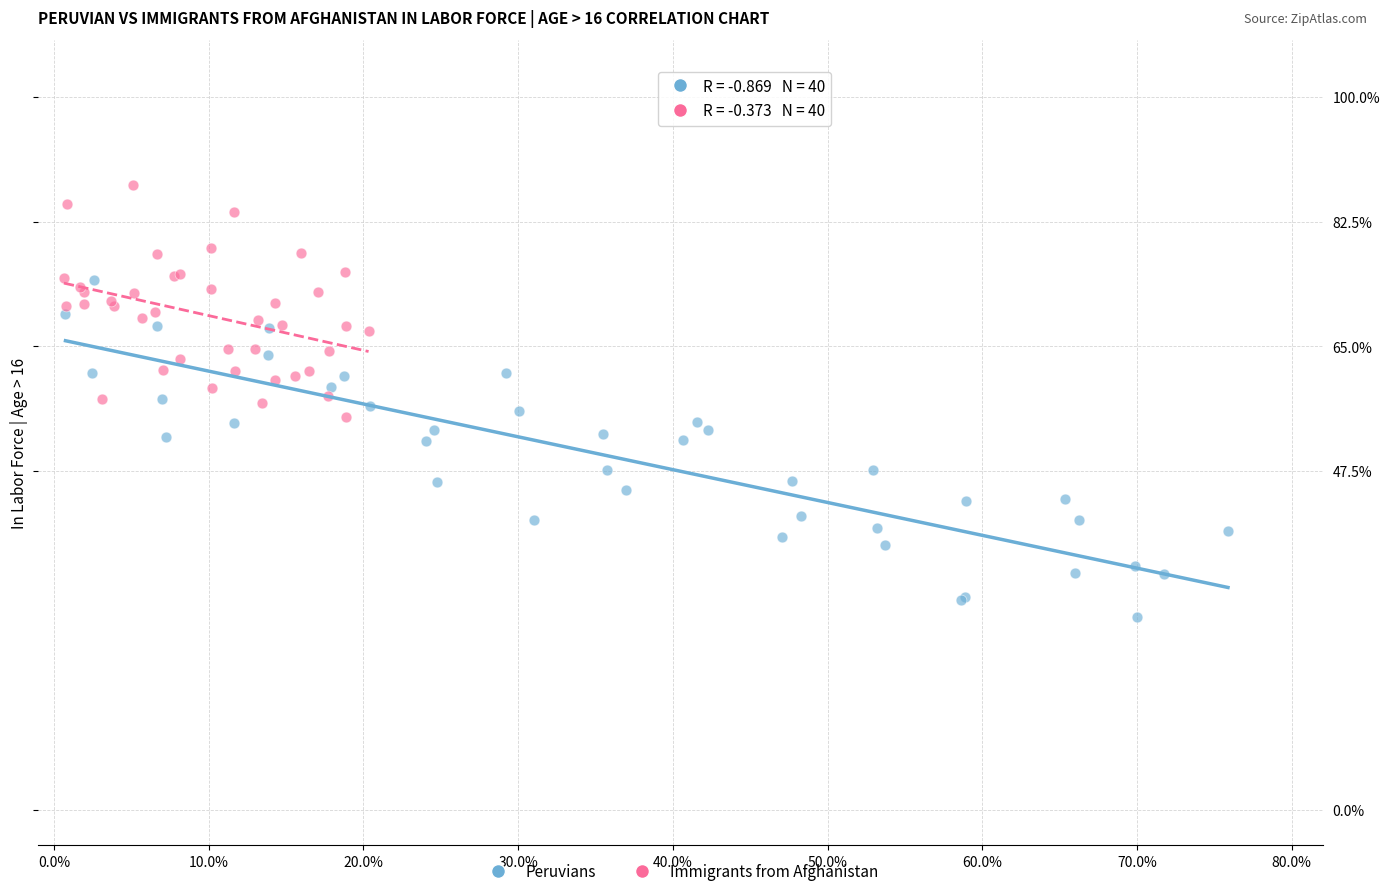

Which series has the widest spread of Y values?

Peruvians